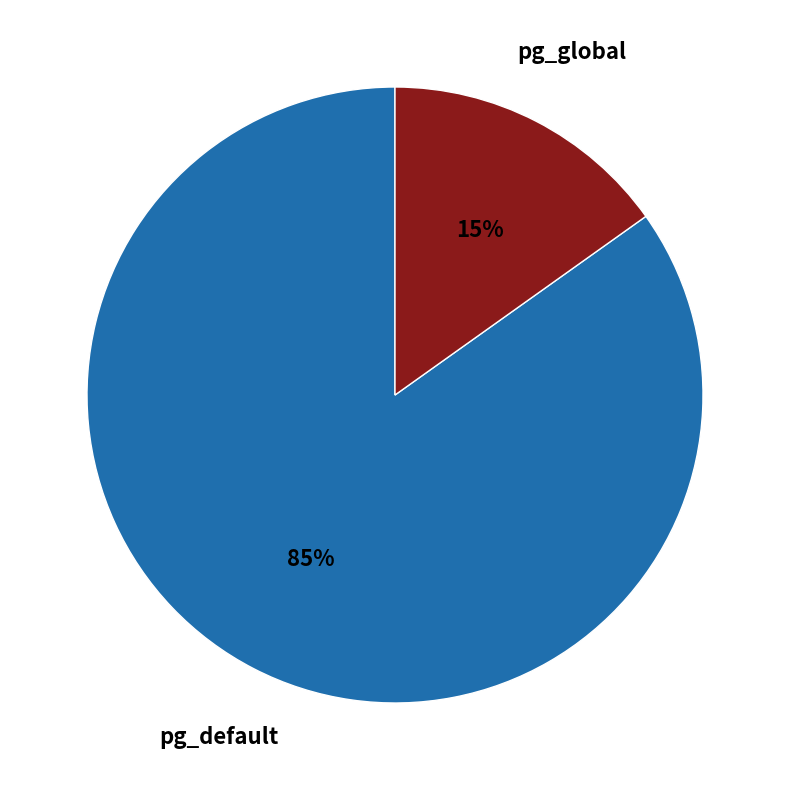

Is pg_global the majority of the pie?

No